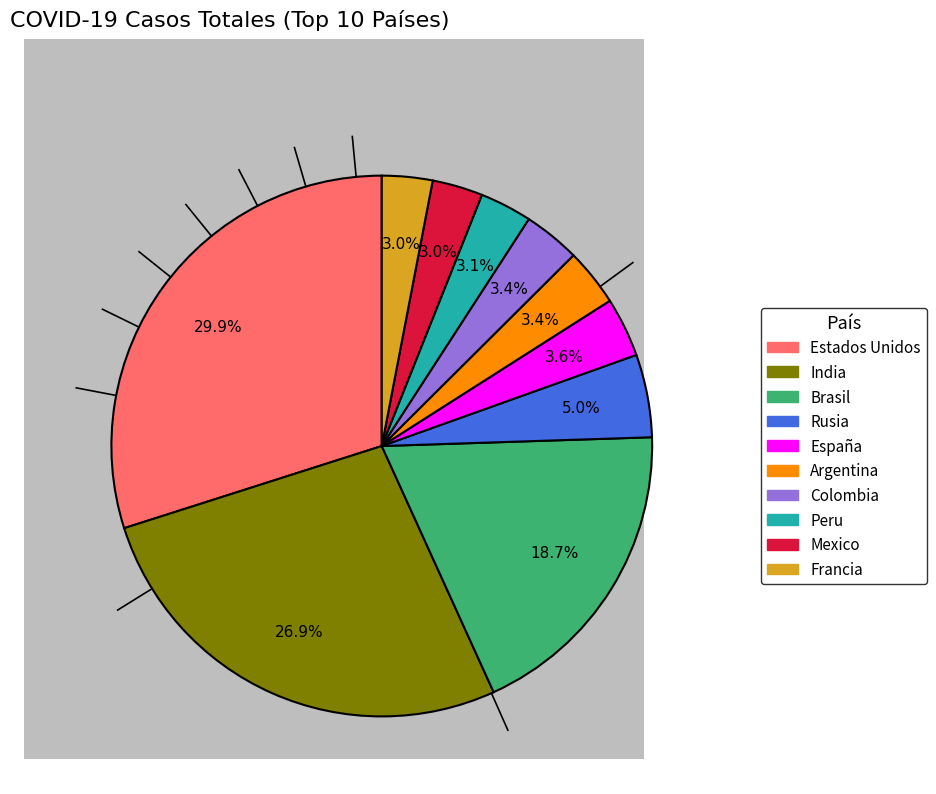

Is the sum of Rusia and Colombia greater than half?

No